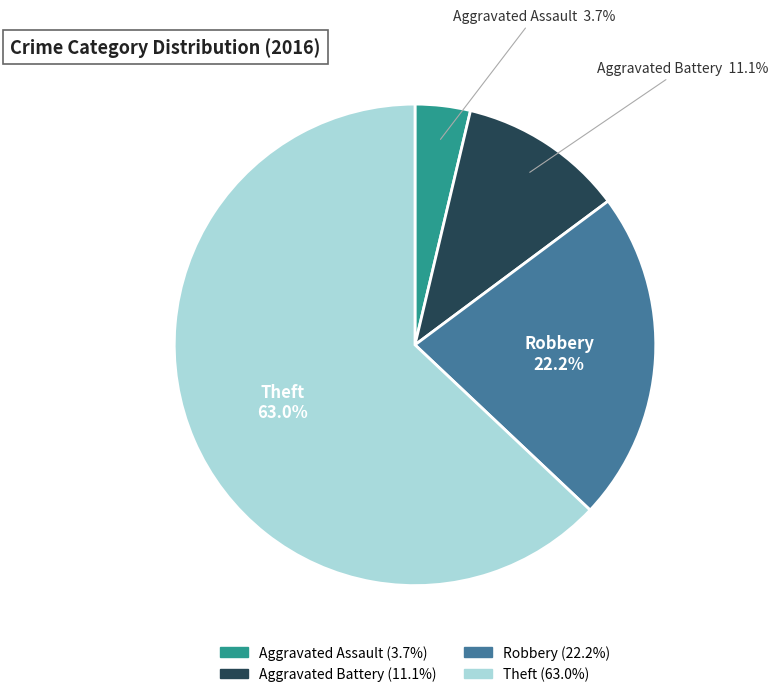

Is it true that Aggravated Battery is 19% of the pie?

False